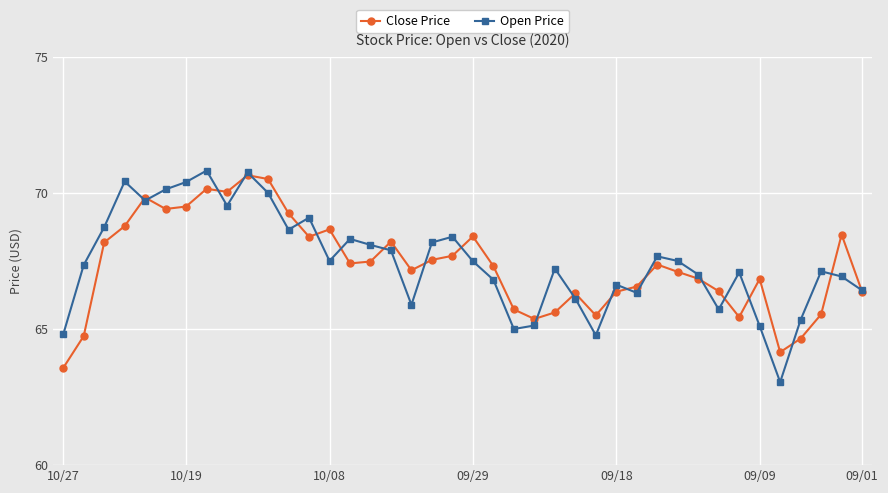

What is the highest value of the Close Price series?

70.7